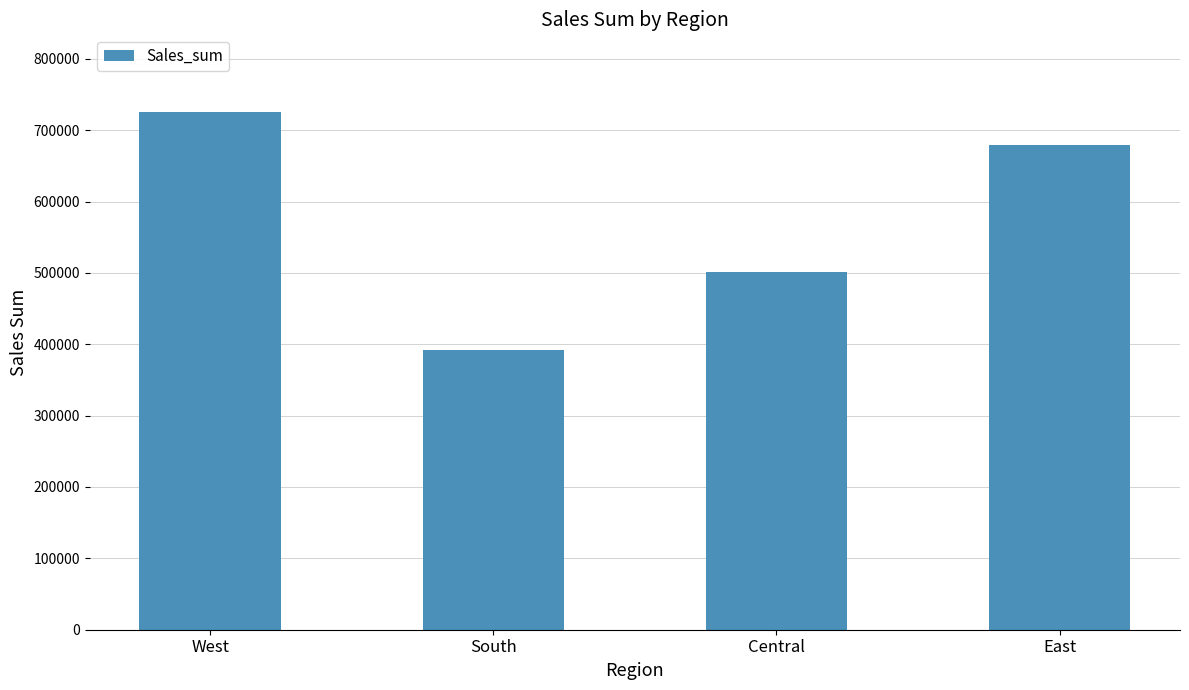

What is the ratio of the value at West to the value at South?

1.9